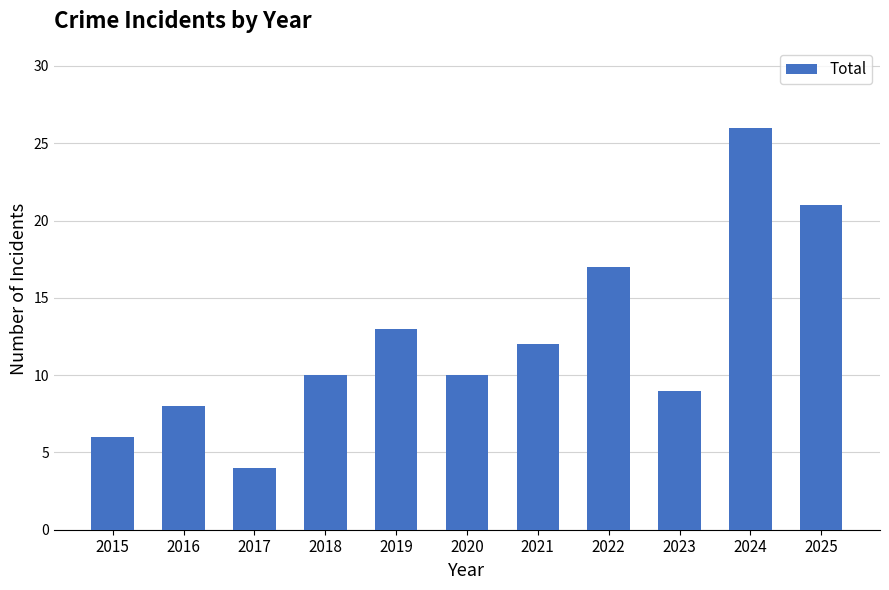

Reading left to right, what are all the values shown in this chart?

6	8	4	10	13	10	12	17	9	26	21